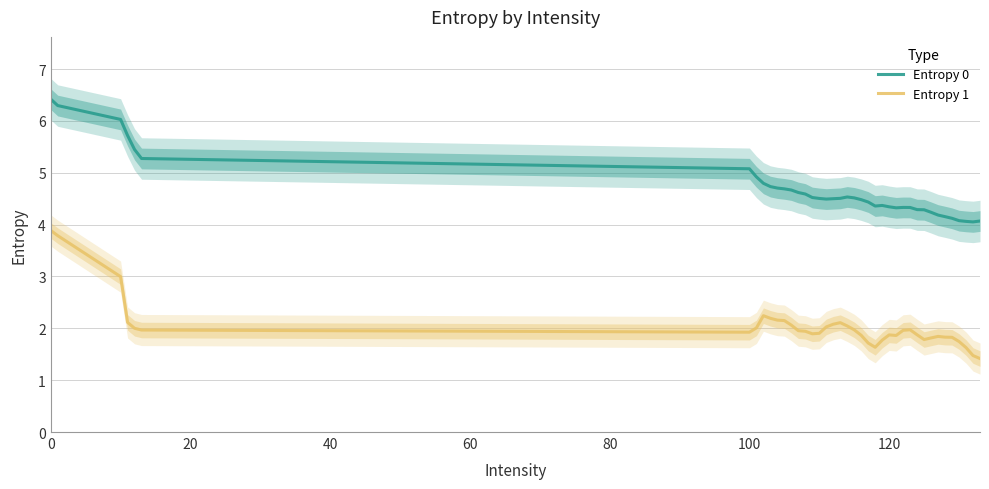

Does the chart display data point markers on the line(s)?

No